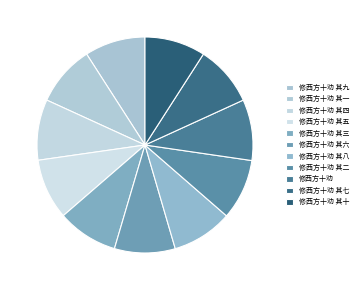

How many segments does this pie chart have?

11